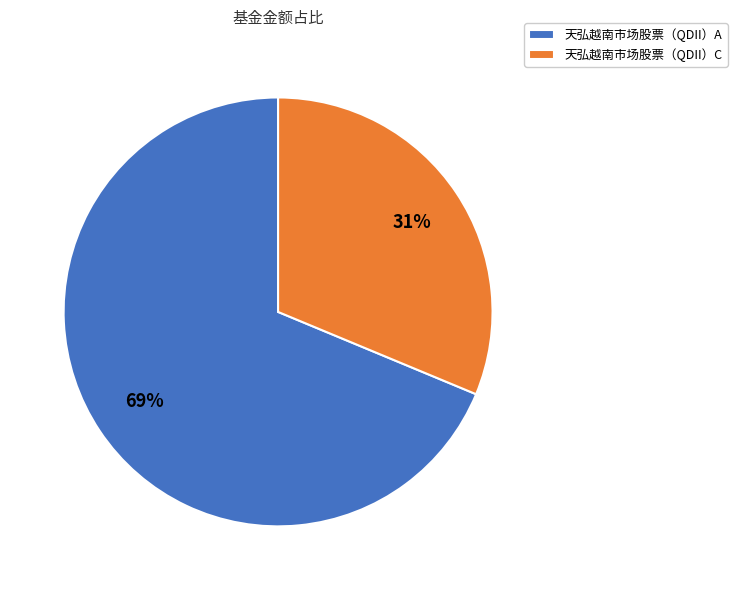

What percentage is the 天弘越南市场股票（QDII）C slice, to the nearest percent?

31%